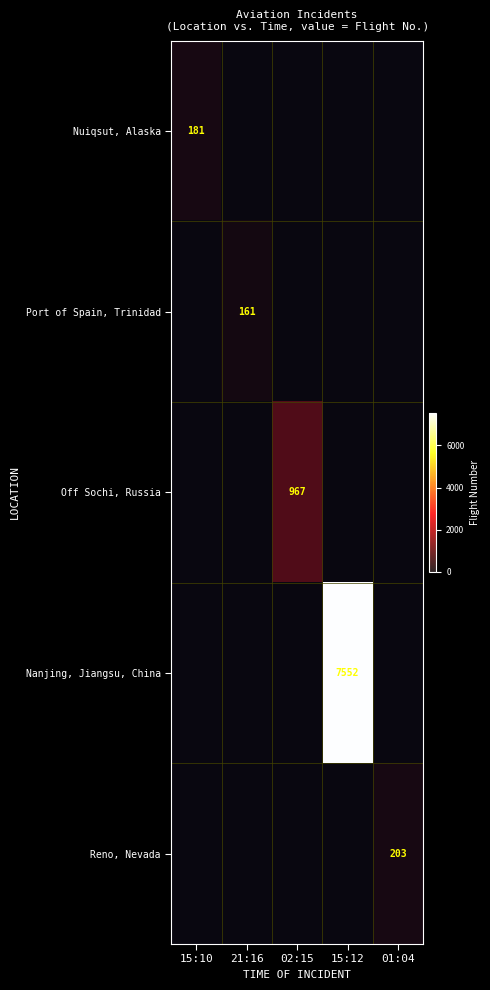

At which category is the sum across all series the highest?

15:12